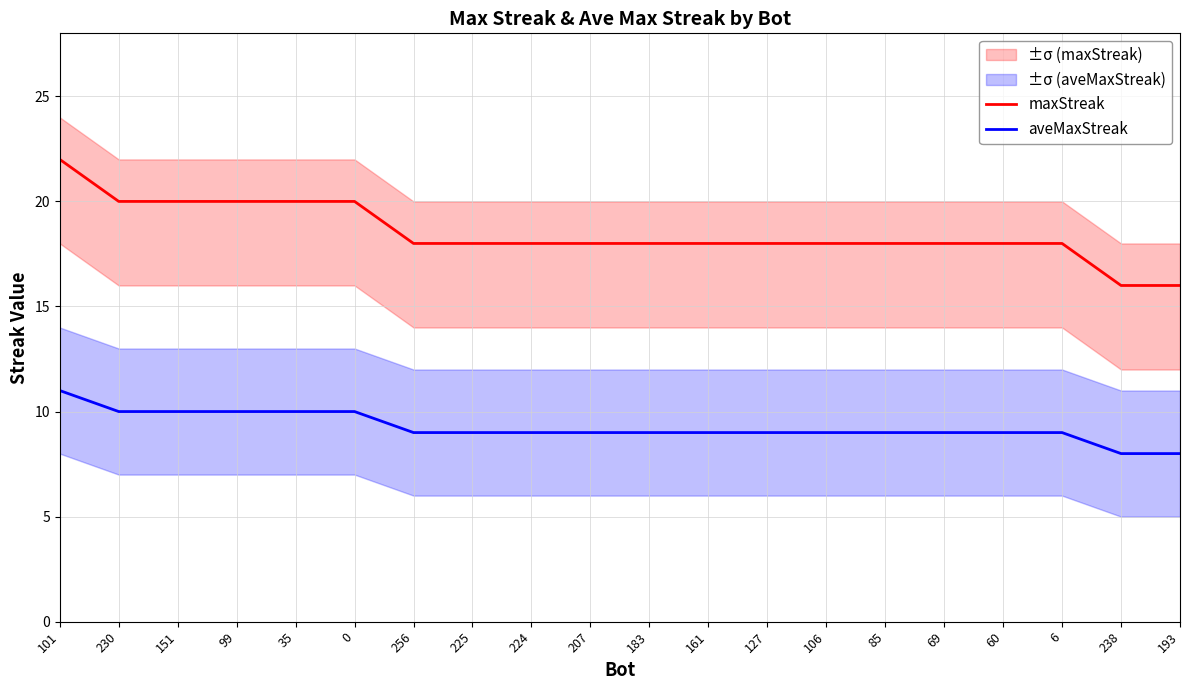

Rank the categories by maxStreak value from highest to lowest.

101, 230, 151, 99, 35, 0, 256, 225, 224, 207, 183, 161, 127, 106, 85, 69, 60, 6, 238, 193